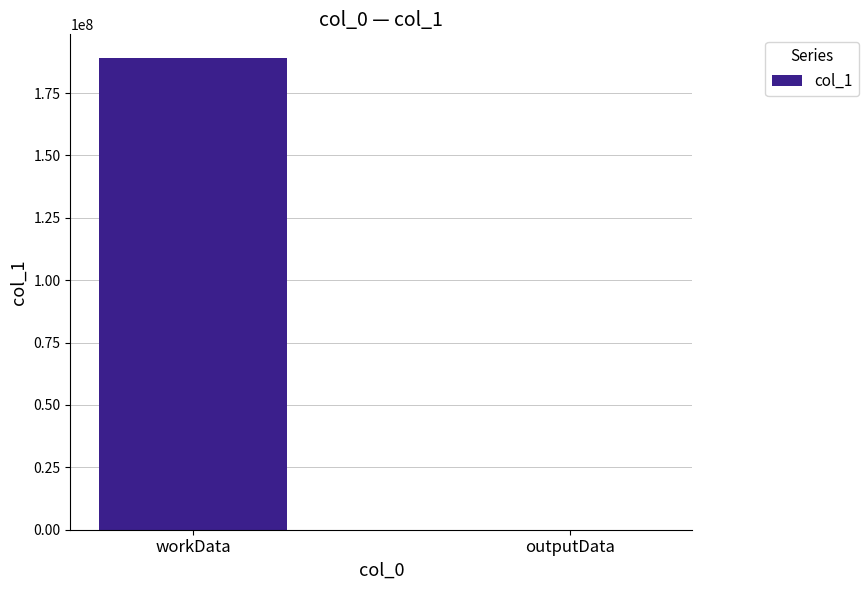

What is the sum of all values?

189092344